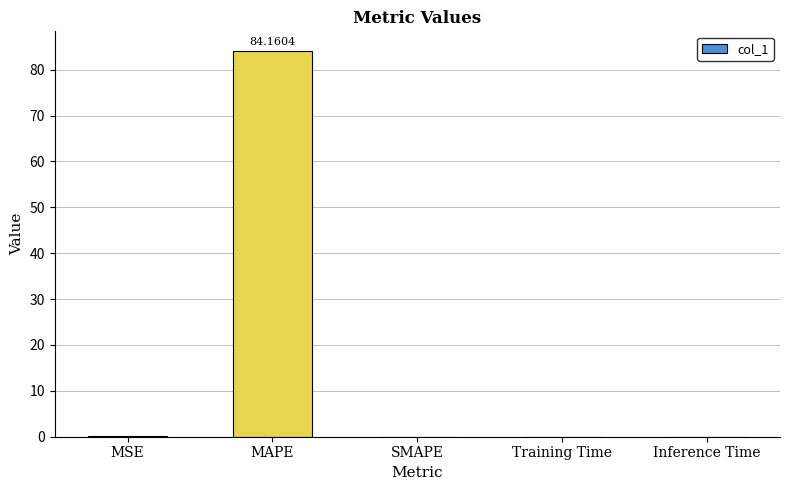

Which category has the highest value across all series?

MAPE